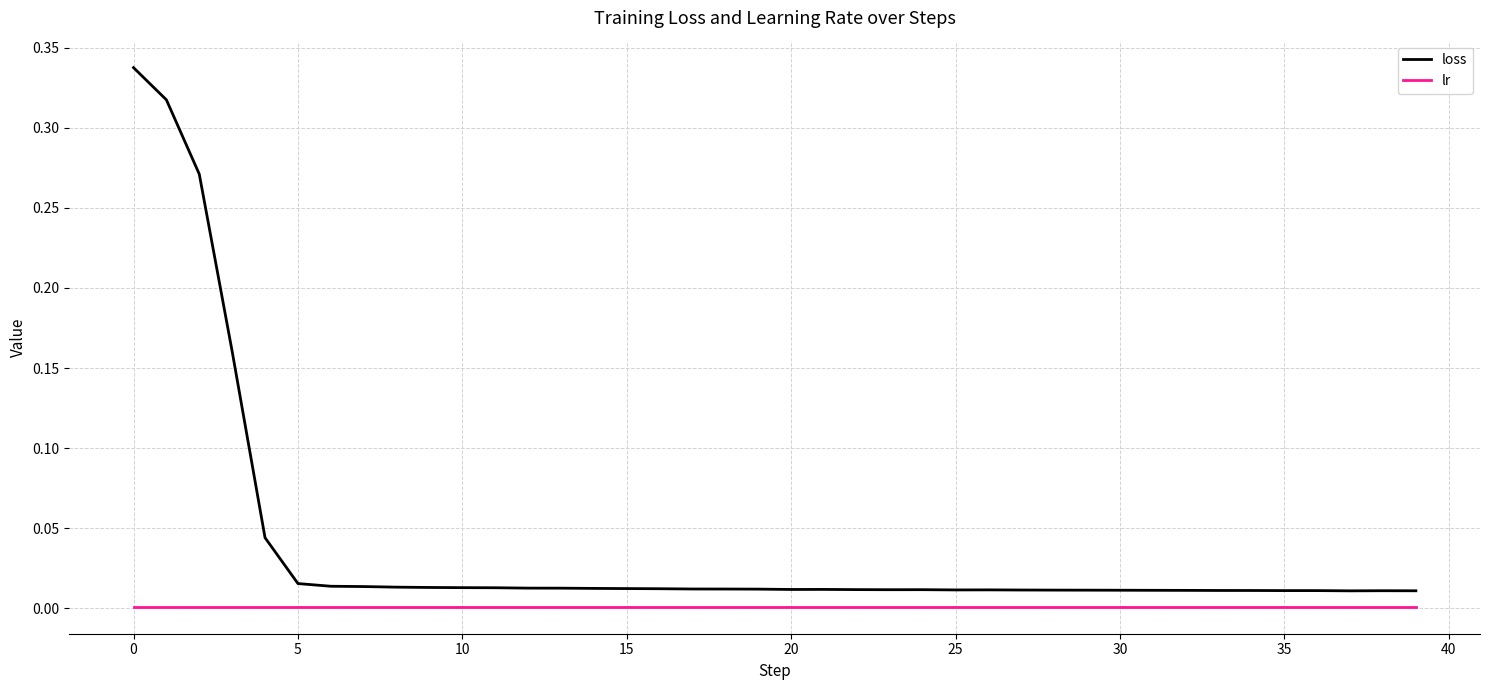

True or false: loss has more than 2 interior local peaks.

True